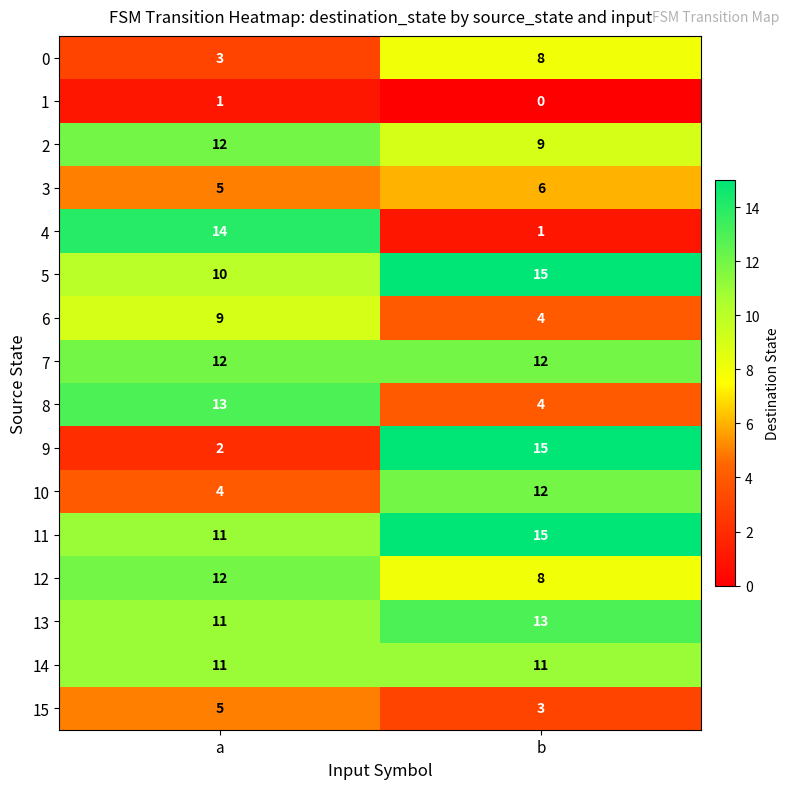

What is the spread (max minus min) of values at a?

13